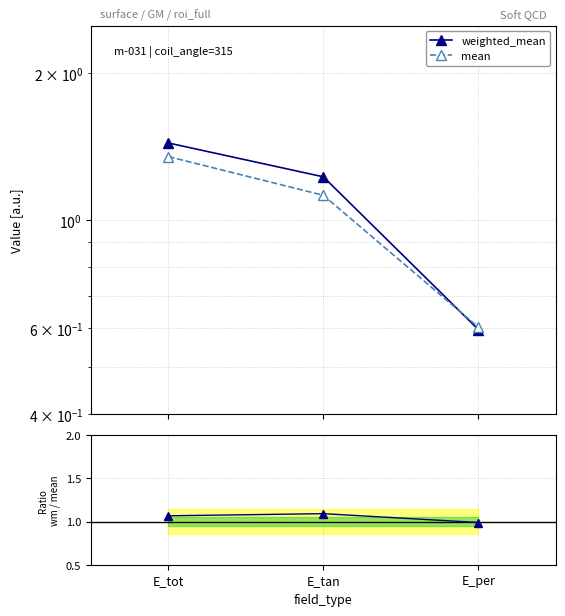

Is it true that weighted_mean equals 0.3 at E_per?

False